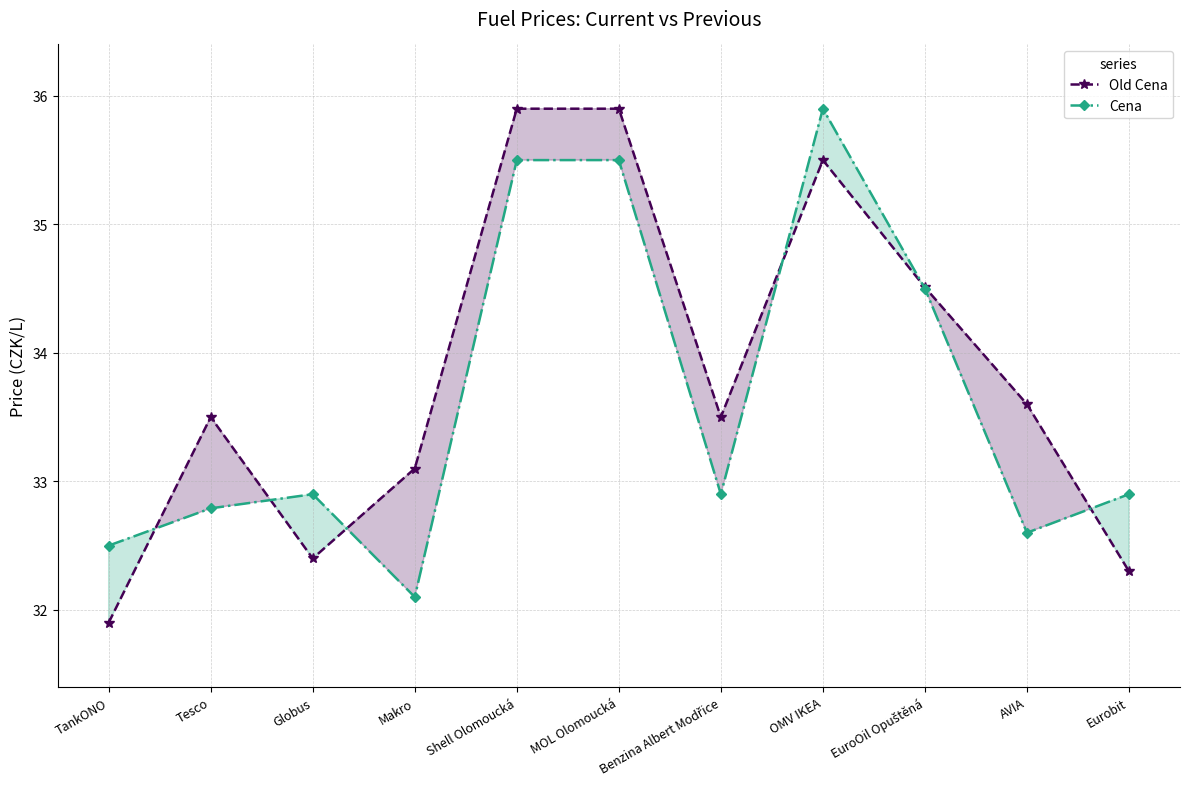

Rank the series by their average value, from lowest to highest.

Cena, Old Cena